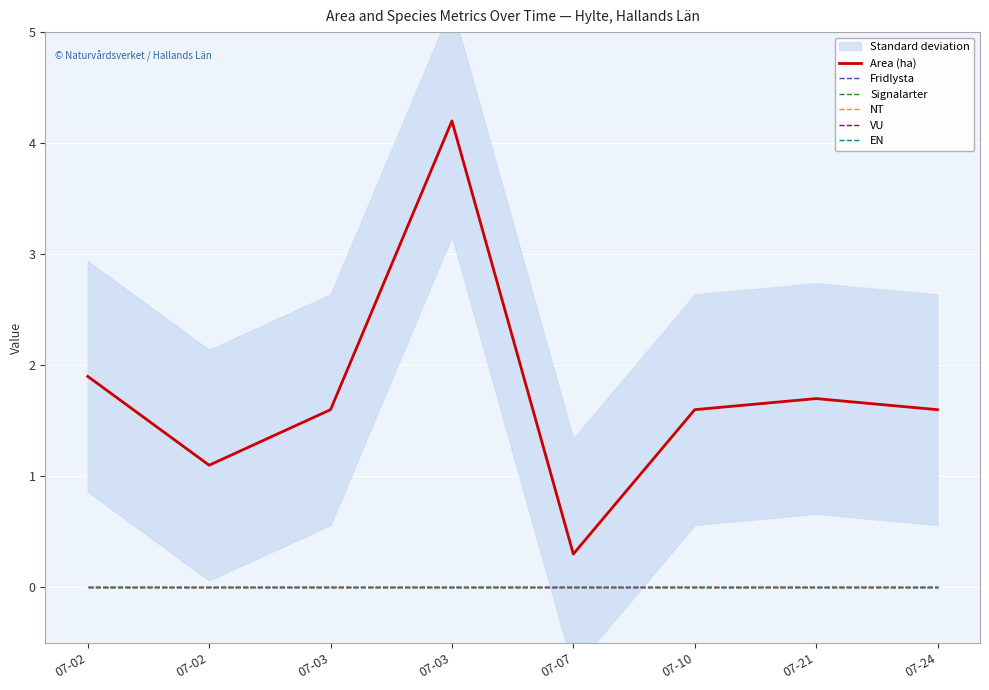

Reading right to left, what are all the values shown in this chart?

Area (ha): 07-24=1.6	07-21=1.7	07-10=1.6	07-07=0.3	07-03=4.2	07-03=1.6	07-02=1.1	07-02=1.9
Fridlysta: 07-24=0.0	07-21=0.0	07-10=0.0	07-07=0.0	07-03=0.0	07-03=0.0	07-02=0.0	07-02=0.0
Signalarter: 07-24=0.0	07-21=0.0	07-10=0.0	07-07=0.0	07-03=0.0	07-03=0.0	07-02=0.0	07-02=0.0
NT: 07-24=0.0	07-21=0.0	07-10=0.0	07-07=0.0	07-03=0.0	07-03=0.0	07-02=0.0	07-02=0.0
VU: 07-24=0.0	07-21=0.0	07-10=0.0	07-07=0.0	07-03=0.0	07-03=0.0	07-02=0.0	07-02=0.0
EN: 07-24=0.0	07-21=0.0	07-10=0.0	07-07=0.0	07-03=0.0	07-03=0.0	07-02=0.0	07-02=0.0